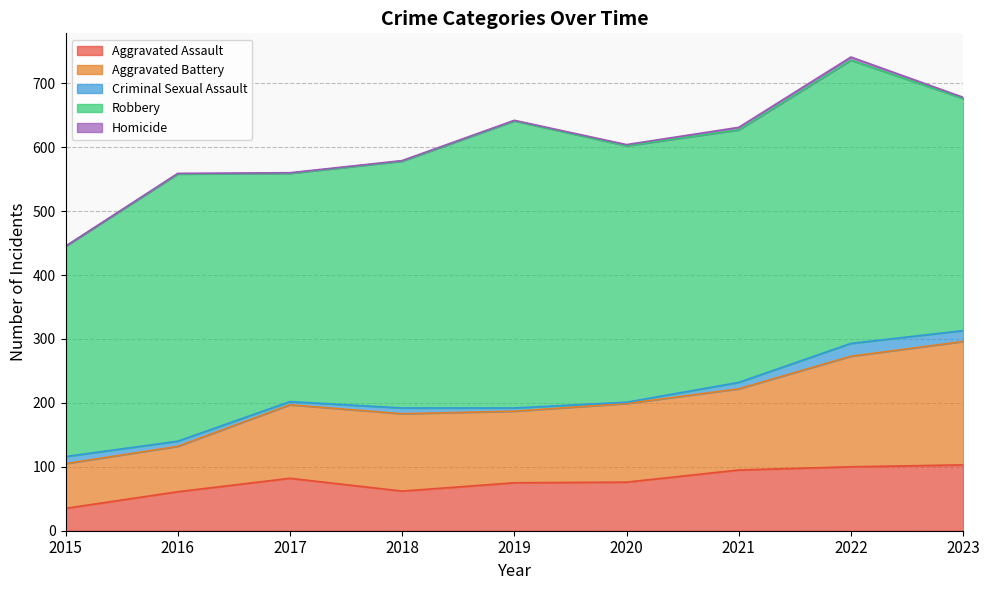

True or false: Aggravated Battery and Aggravated Assault intersect in this chart.

False